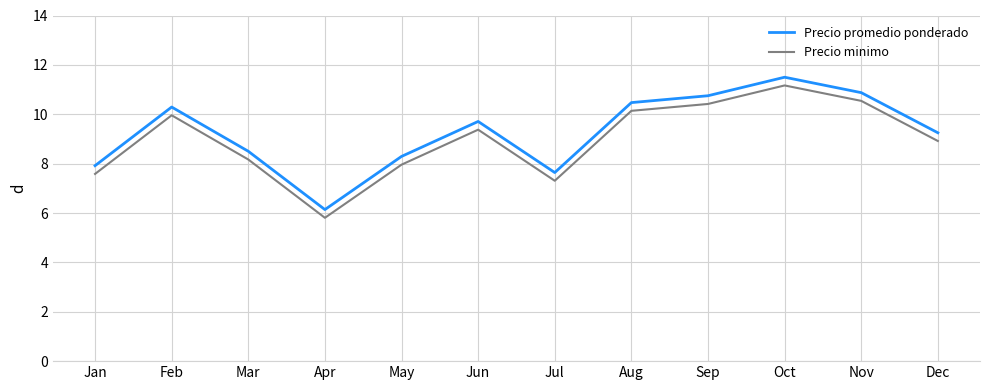

True or false: Precio minimo and Precio promedio ponderado intersect in this chart.

False